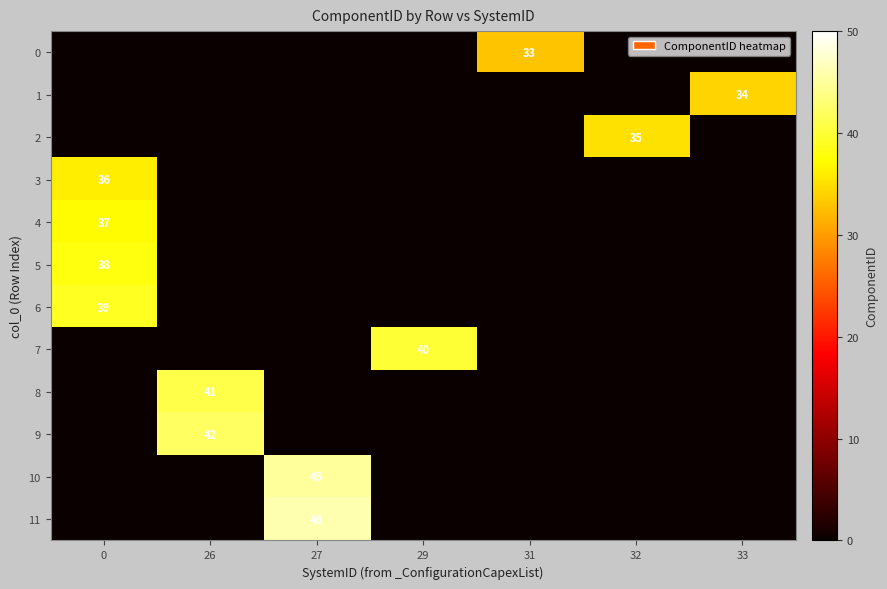

At 26, list the series in order from smallest to largest.

0, 1, 2, 3, 4, 5, 6, 7, 10, 11, 8, 9